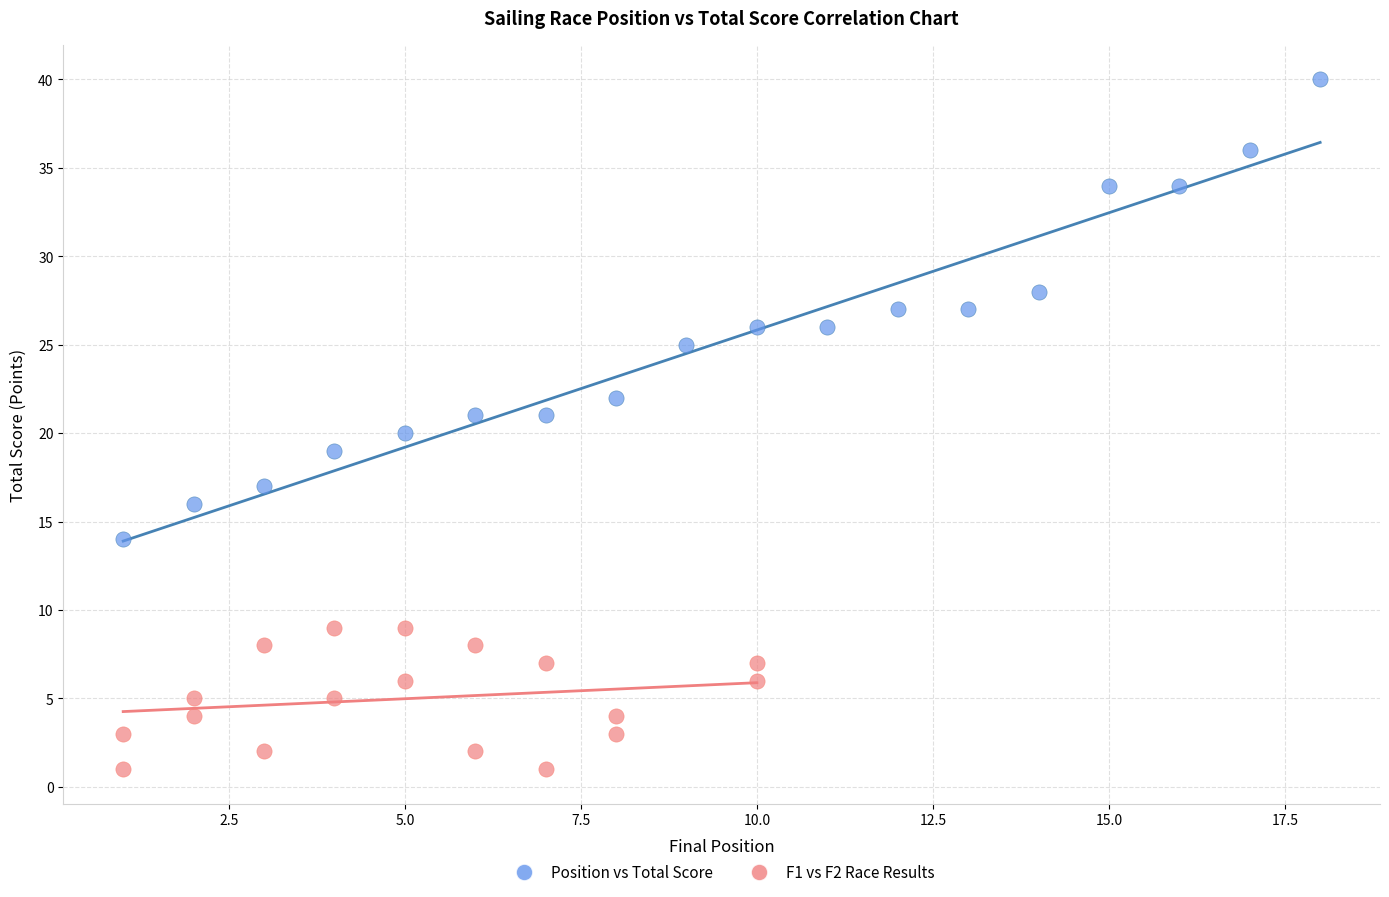

Which series has the widest spread of Y values?

Position vs Total Score